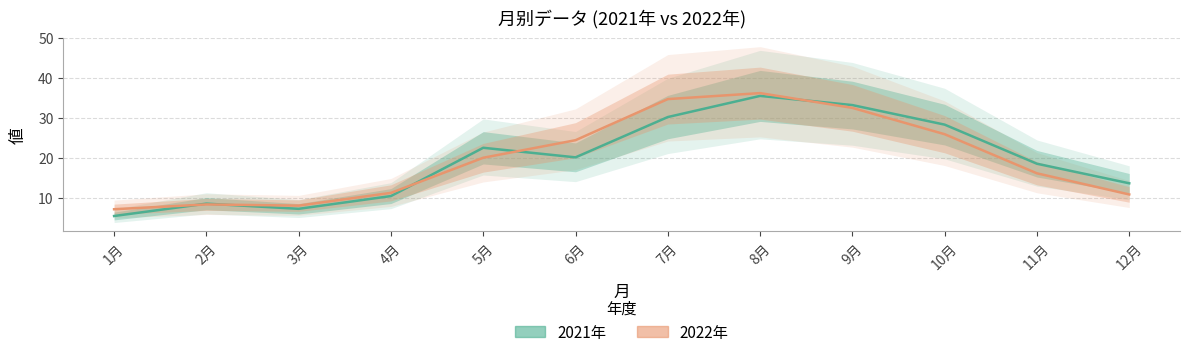

How many data points does each series have?

12